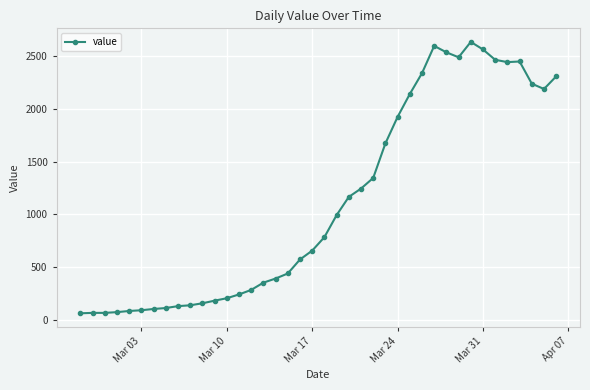

What is the greatest value displayed?

2638